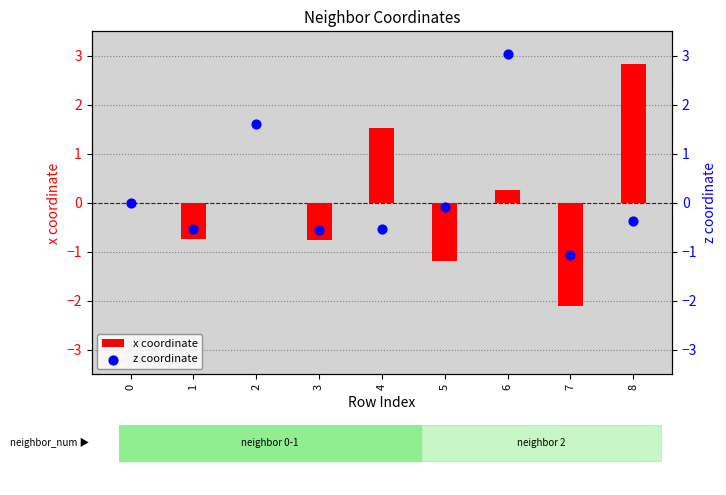

Which series contains the highest Y value?

z coordinate